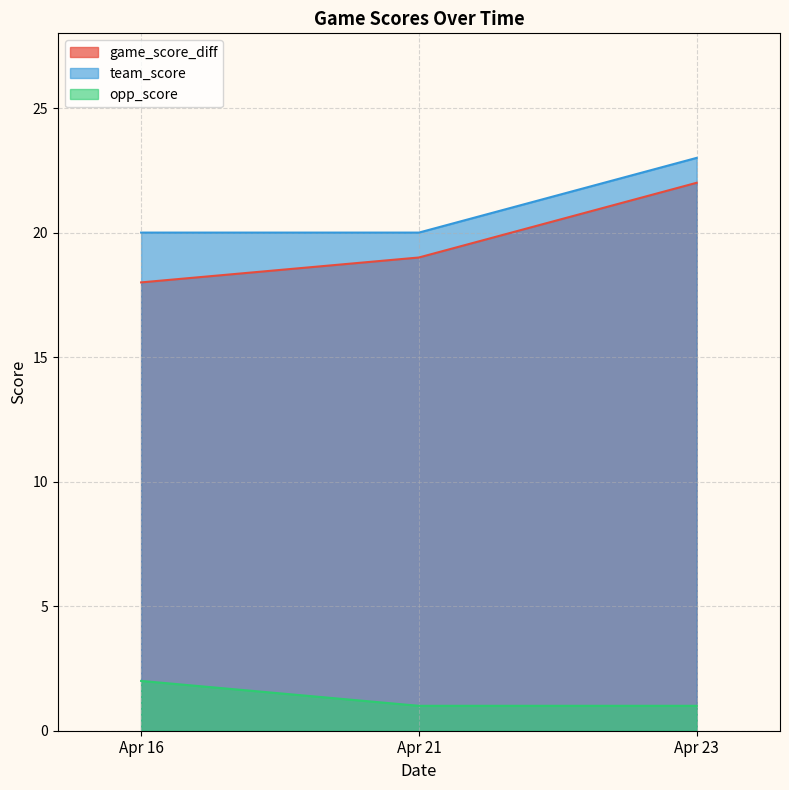

What are all the series names shown in the legend?

game_score_diff, team_score, opp_score